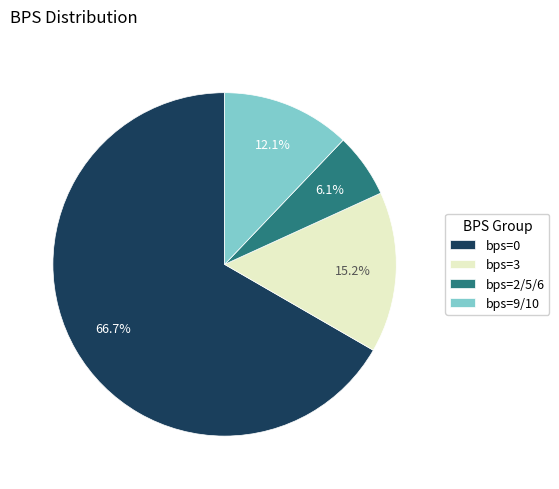

What is the total percentage of bps=9/10 and bps=3?

27.3%